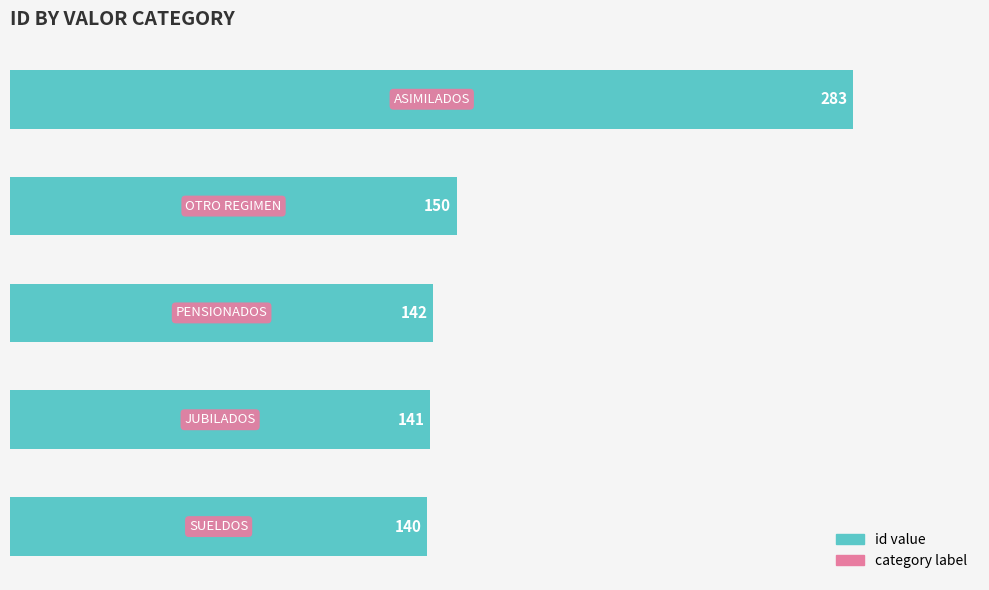

Reading bottom to top, transcribe all the data shown in this chart.

140	141	142	150	283